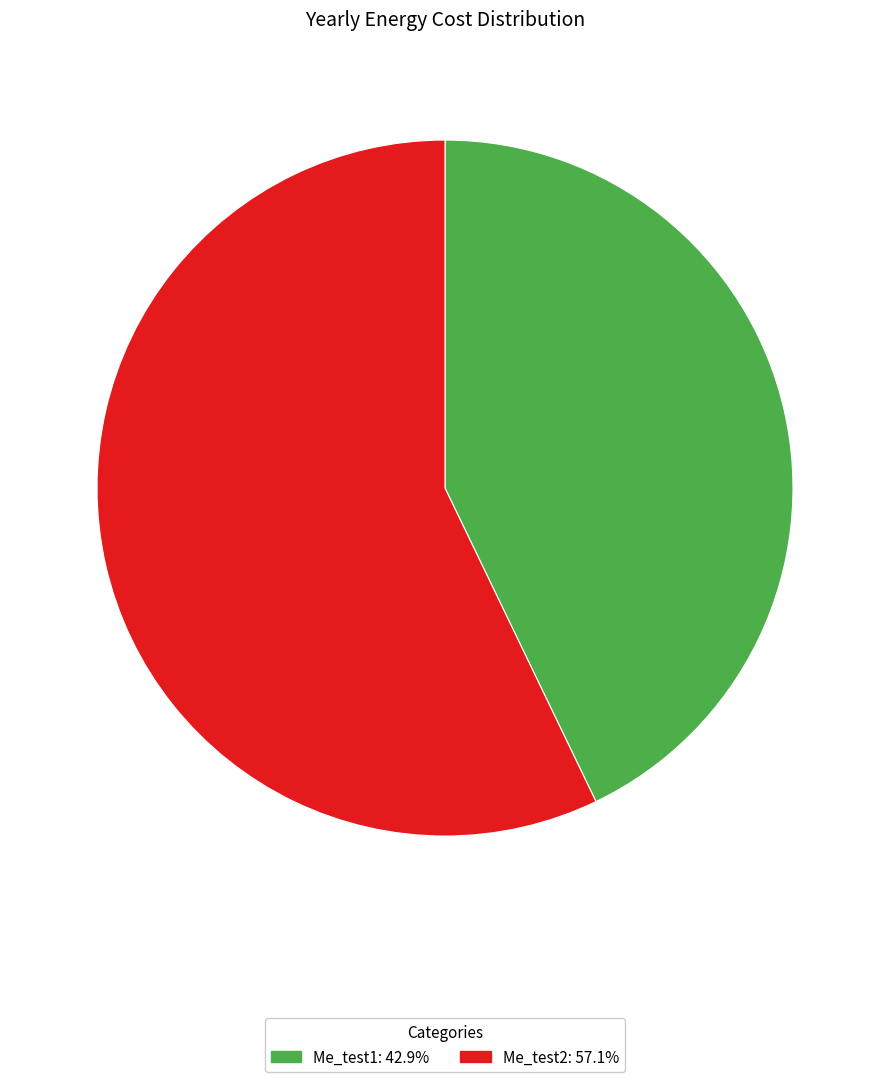

Do Me_test1 and Me_test2 together represent more than half of the pie?

Yes